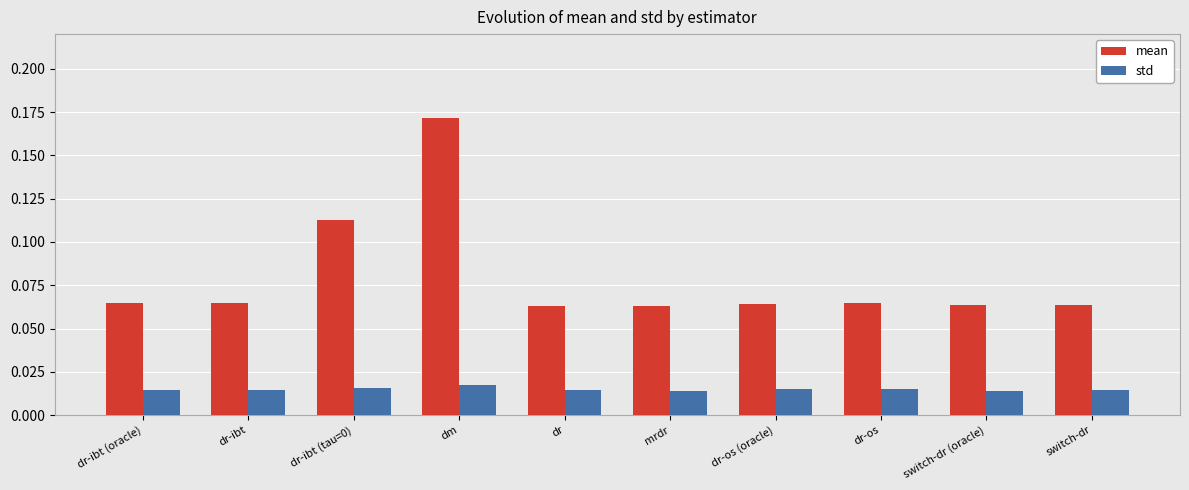

Count the std values in the range 0 to 1.

10